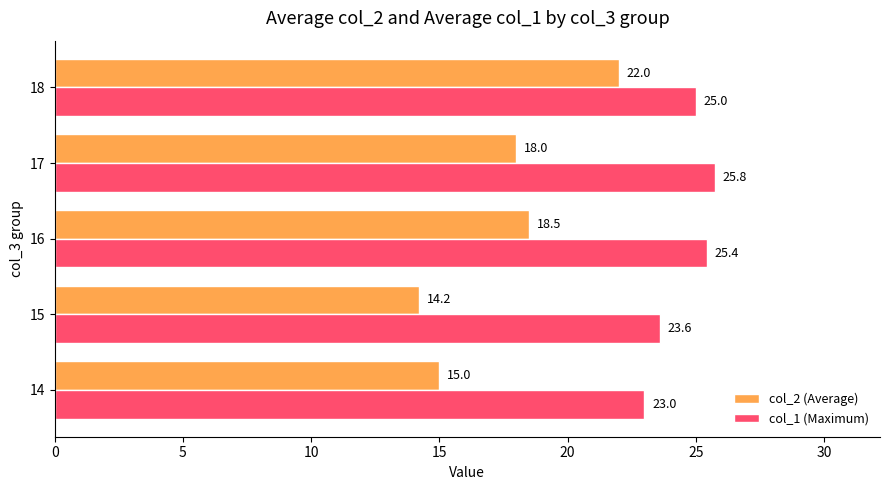

Which series has the widest spread of values?

col_2 (Average)